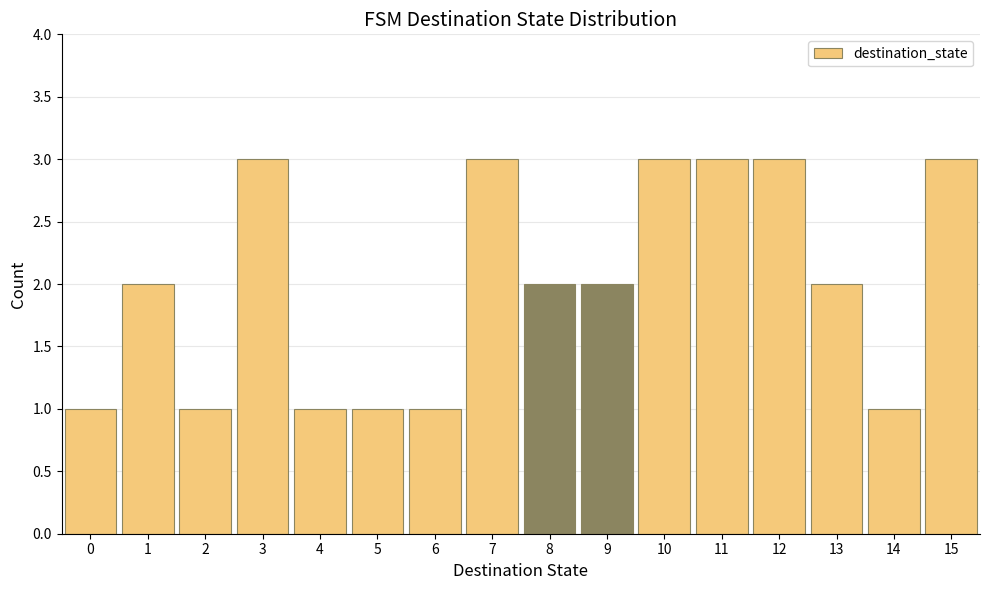

Reading left to right, transcribe all the data shown in this chart.

0=1	1=2	2=1	3=3	4=1	5=1	6=1	7=3	8=2	9=2	10=3	11=3	12=3	13=2	14=1	15=3